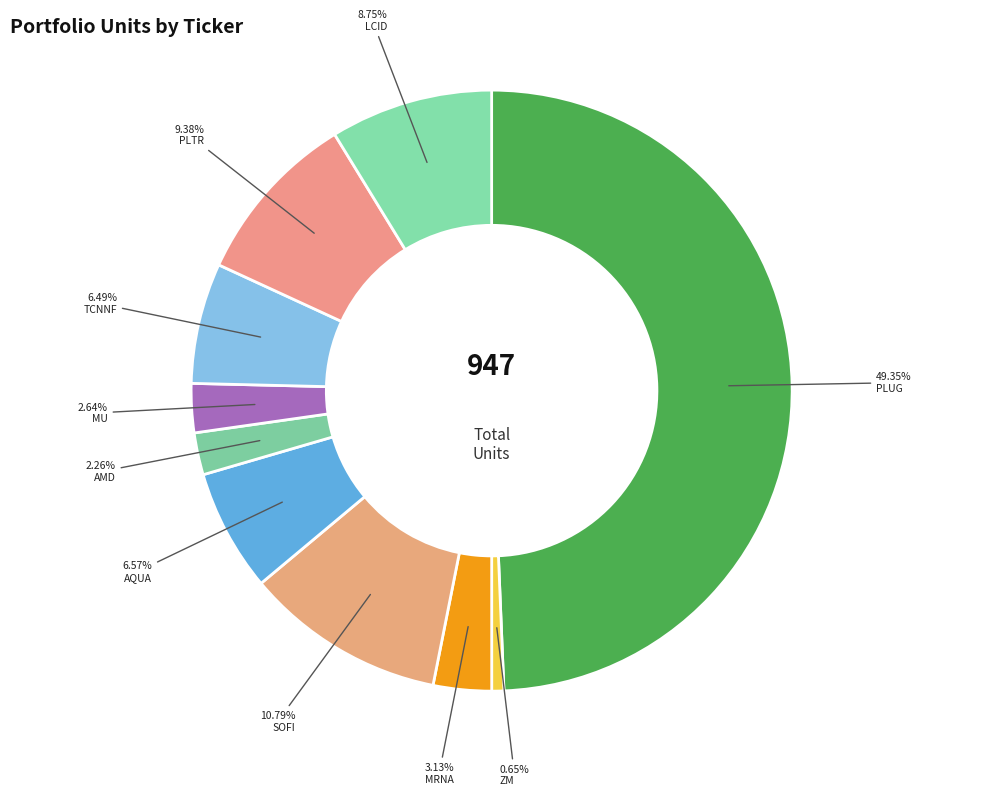

What is the change in value from AQUA to MU?

-37.2